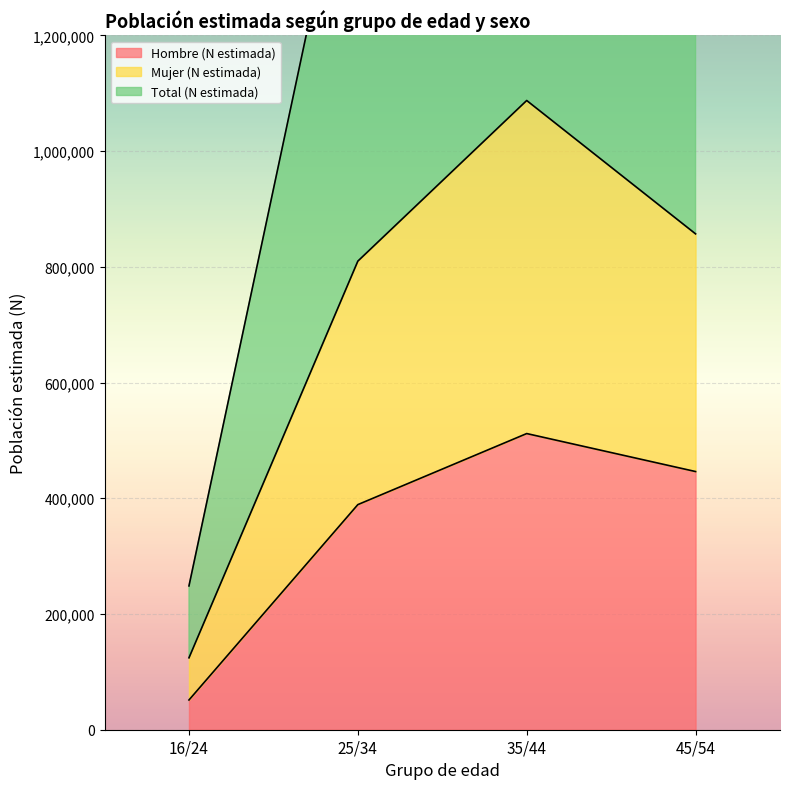

The value of Mujer (N estimada) at 16/24 is 185112. True or false?

False